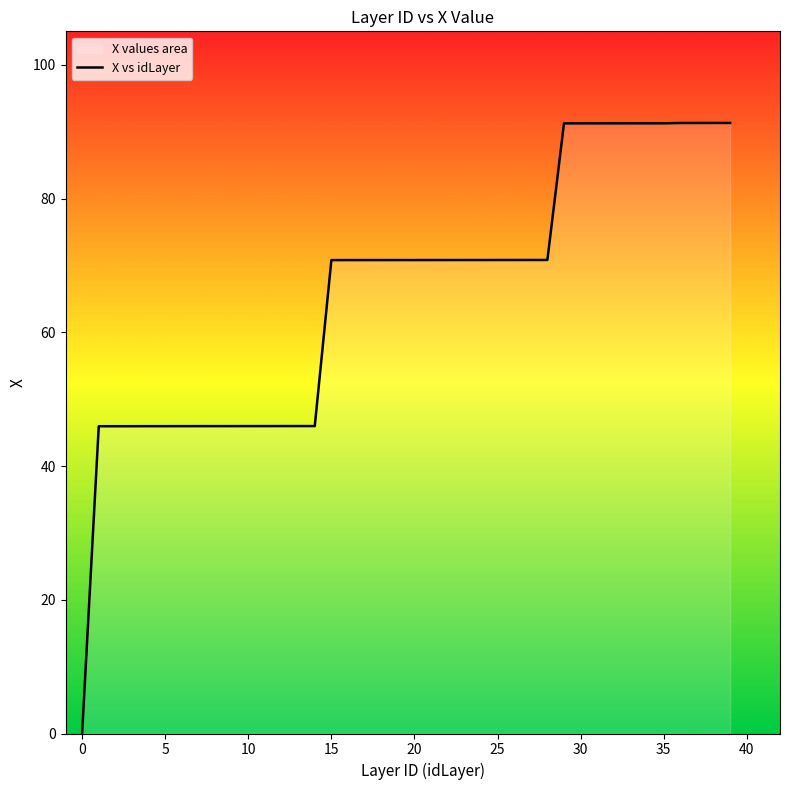

What is the approximate value at 33?

91.2